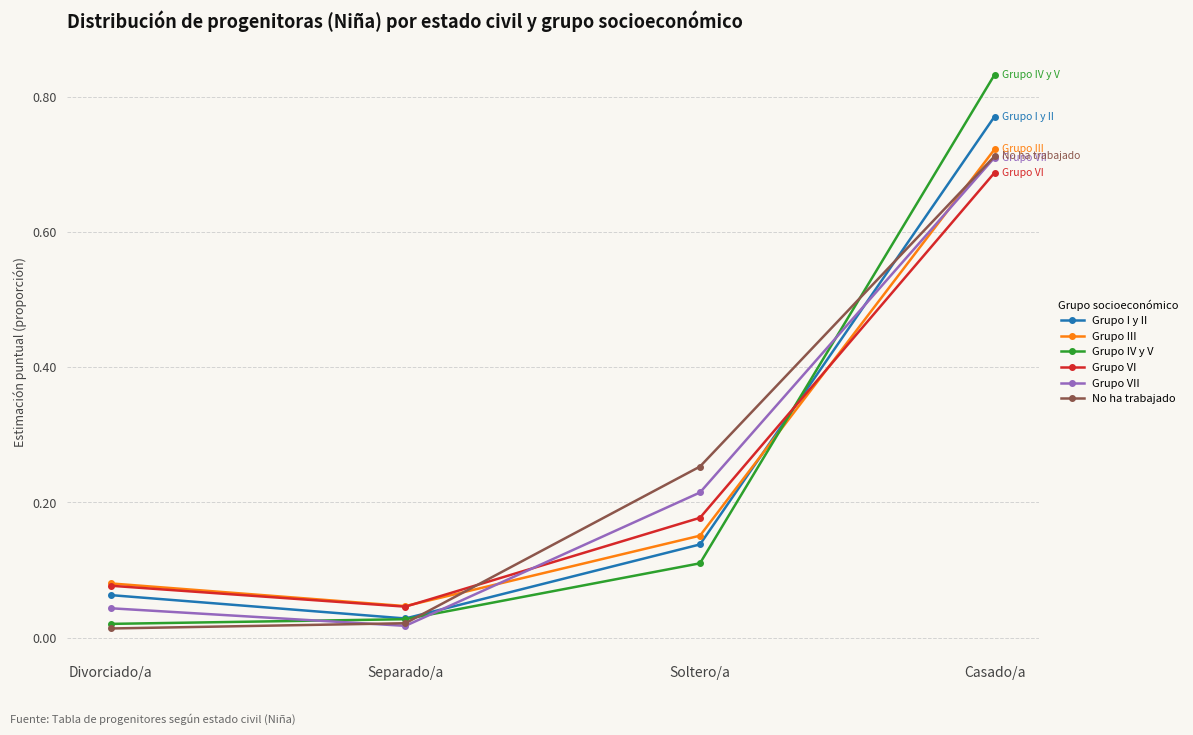

Which series has the widest spread of values?

Grupo IV y V